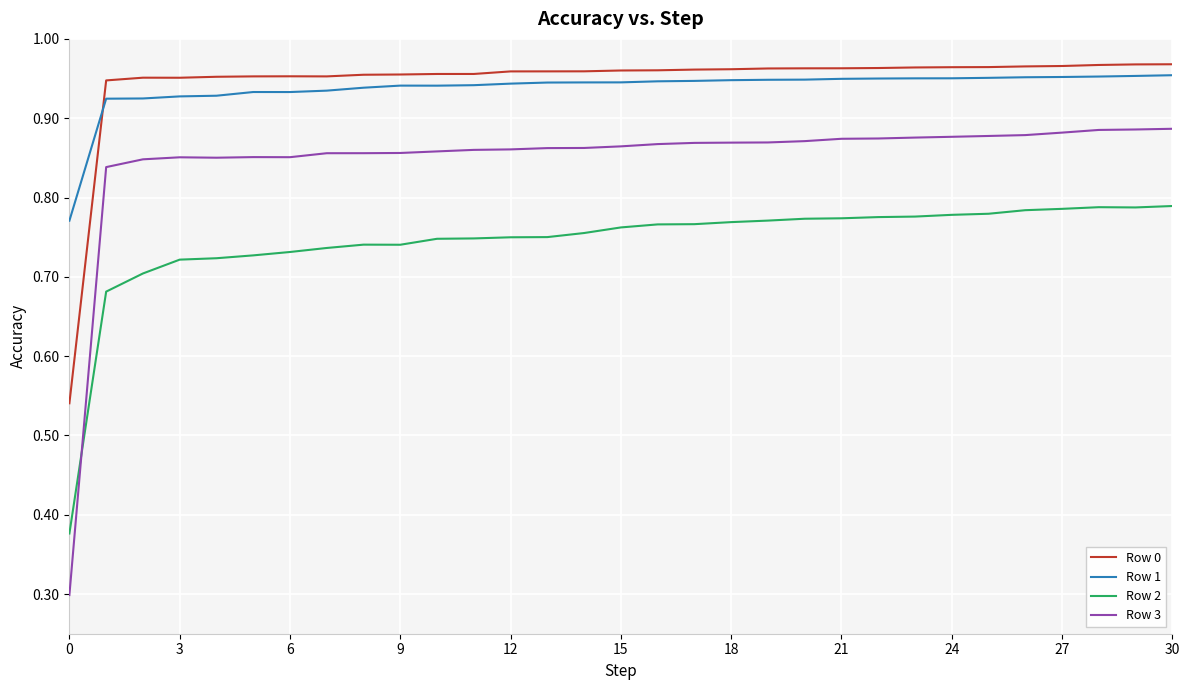

What is the minimum value for Row 3?

0.3